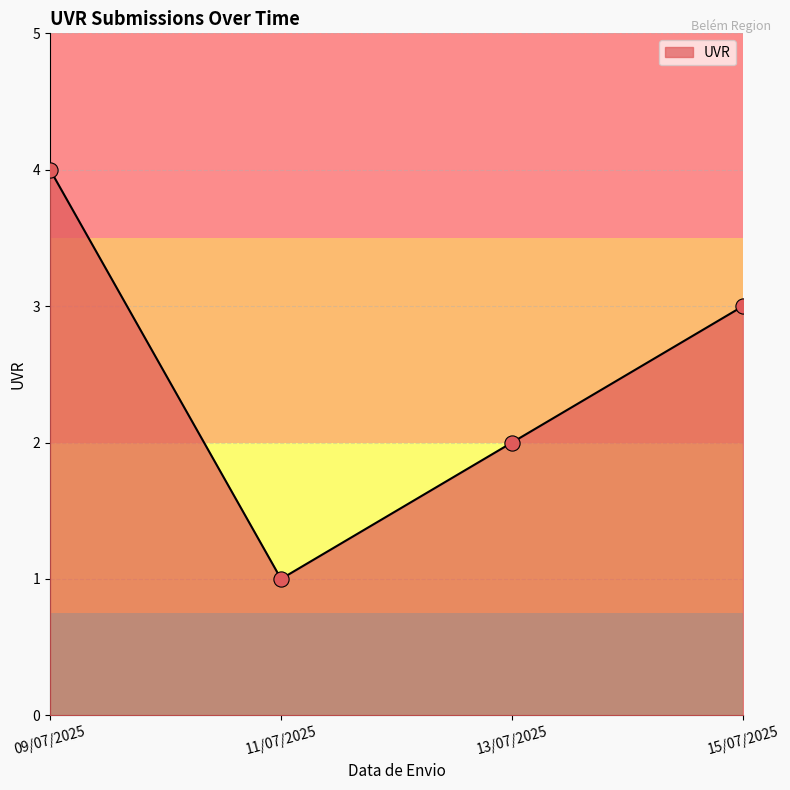

What is the ratio of the value at 13/07/2025 to the value at 09/07/2025?

0.5